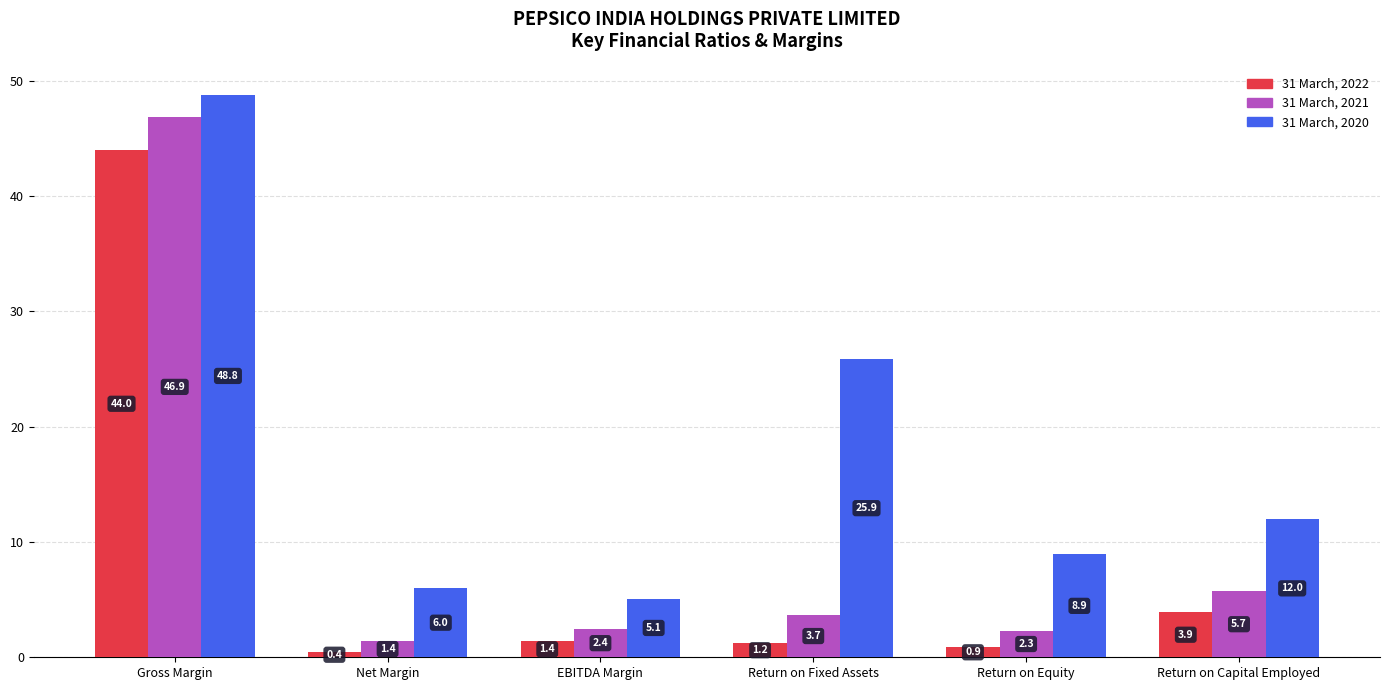

What are all the series names shown in the legend?

31 March, 2022, 31 March, 2021, 31 March, 2020